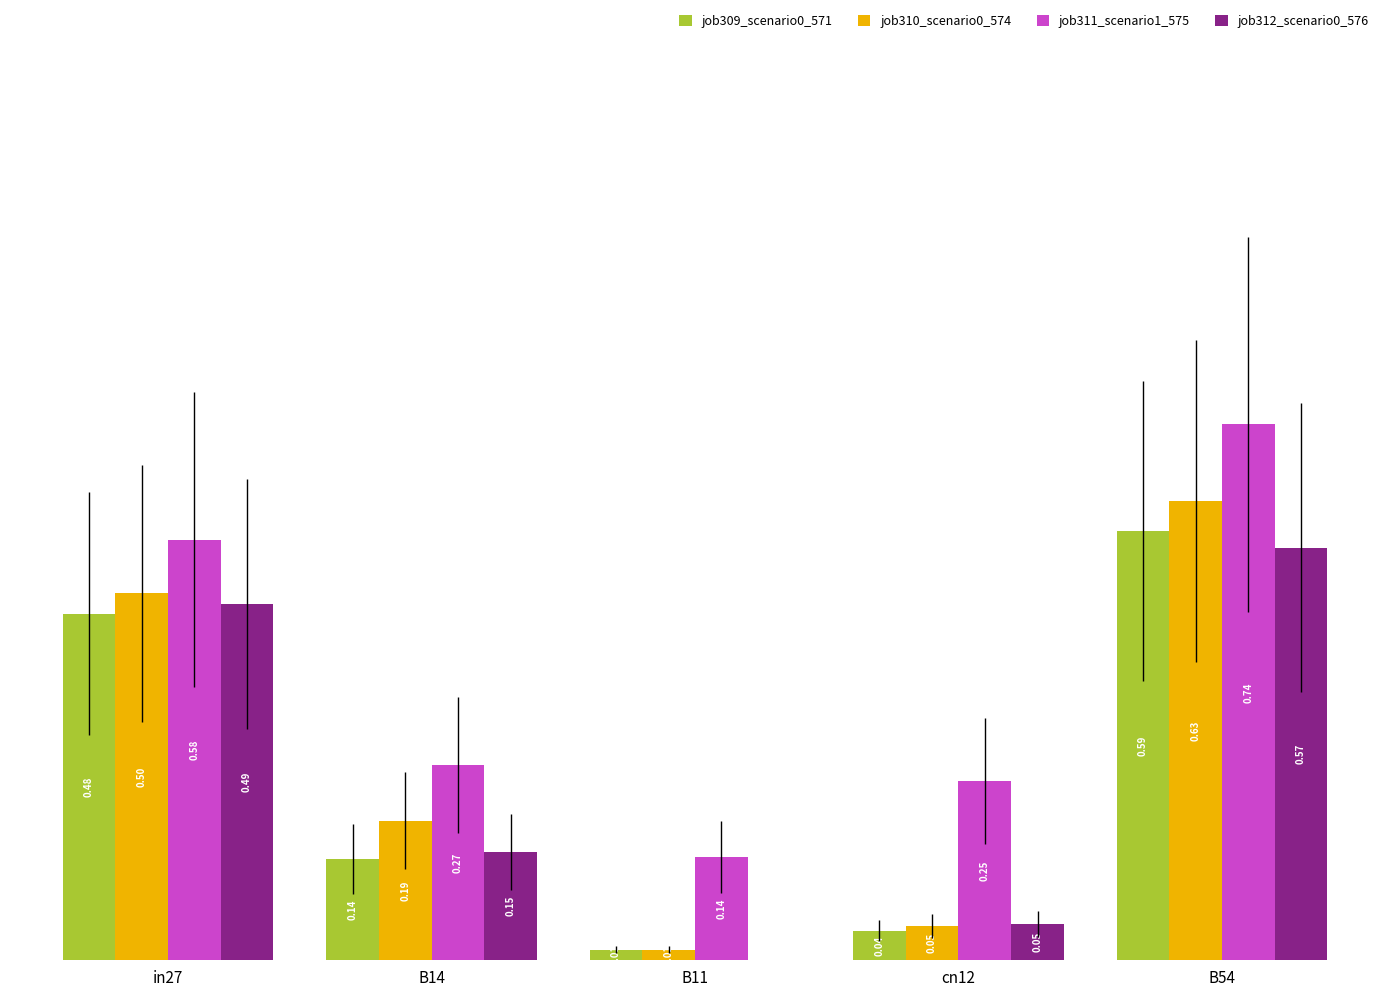

What is the sum of all job309_scenario0_571 values?

1.3